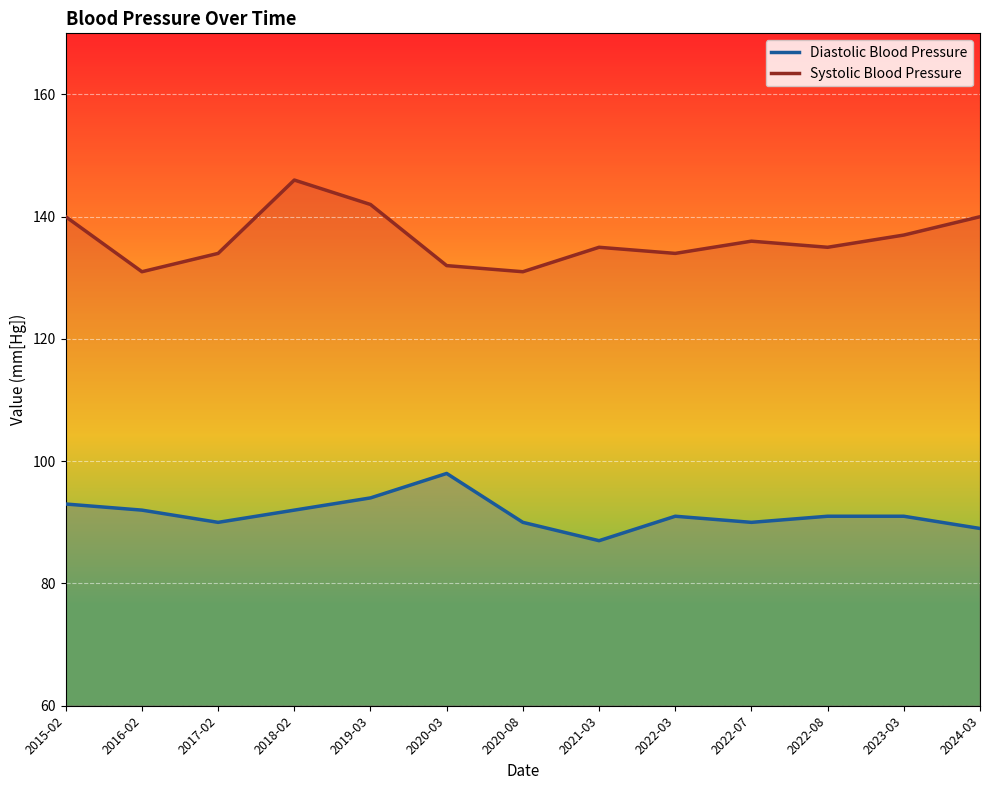

True or false: Systolic Blood Pressure has a value of 183 at 2021-03.

False